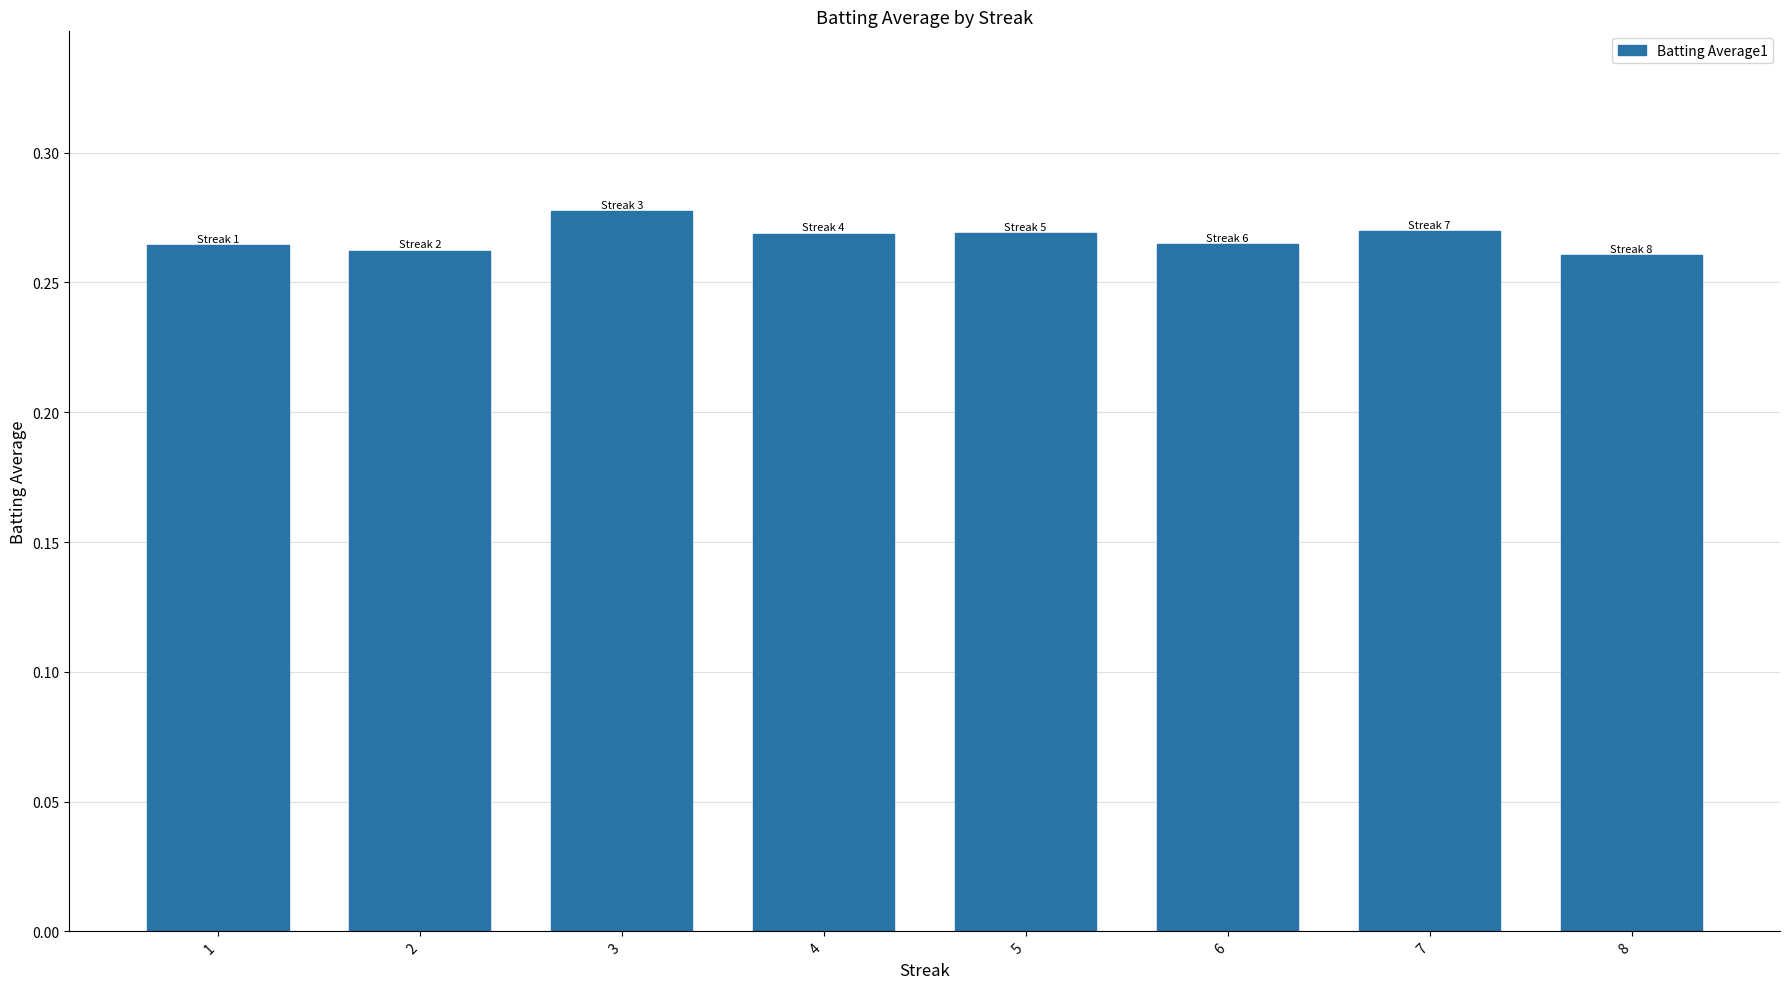

How many values are between 0 and 1?

8